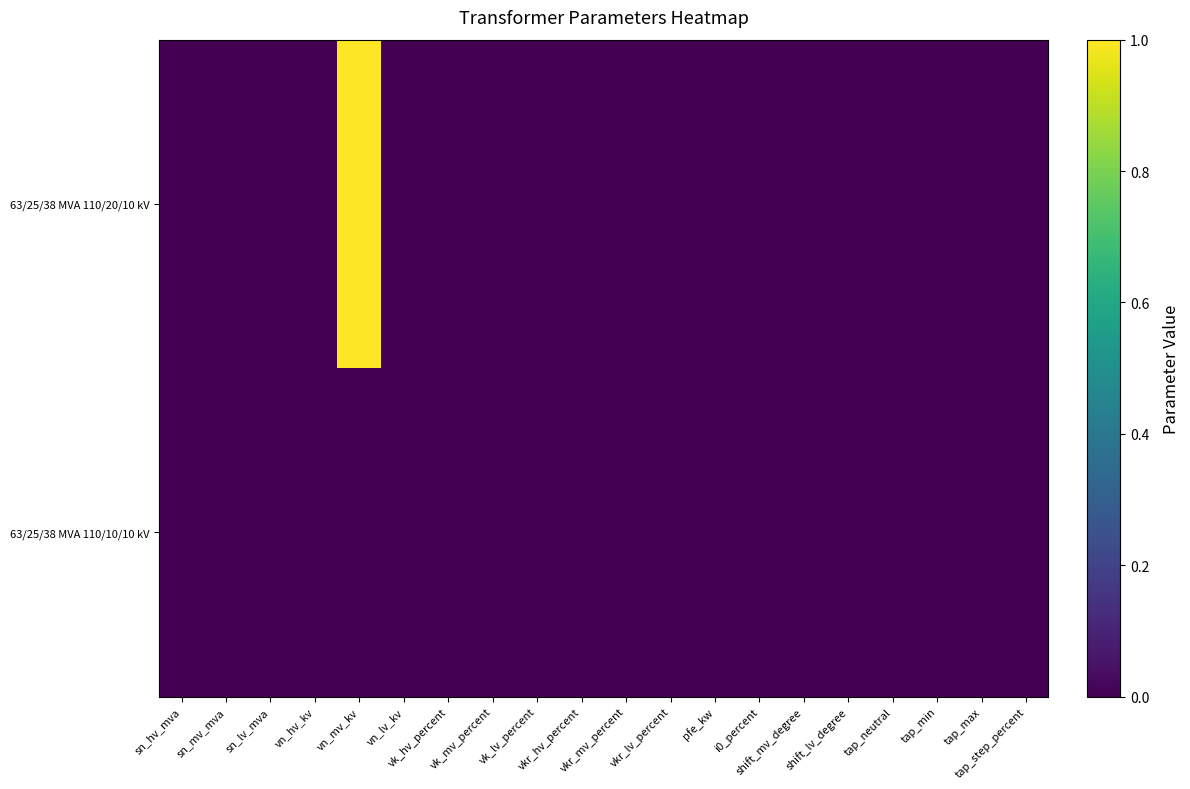

Which series has the largest total across all categories?

63/25/38 MVA 110/20/10 kV